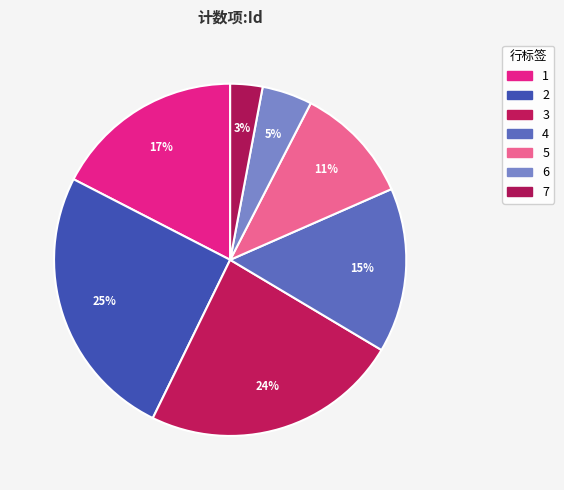

How many segments does this pie chart have?

7